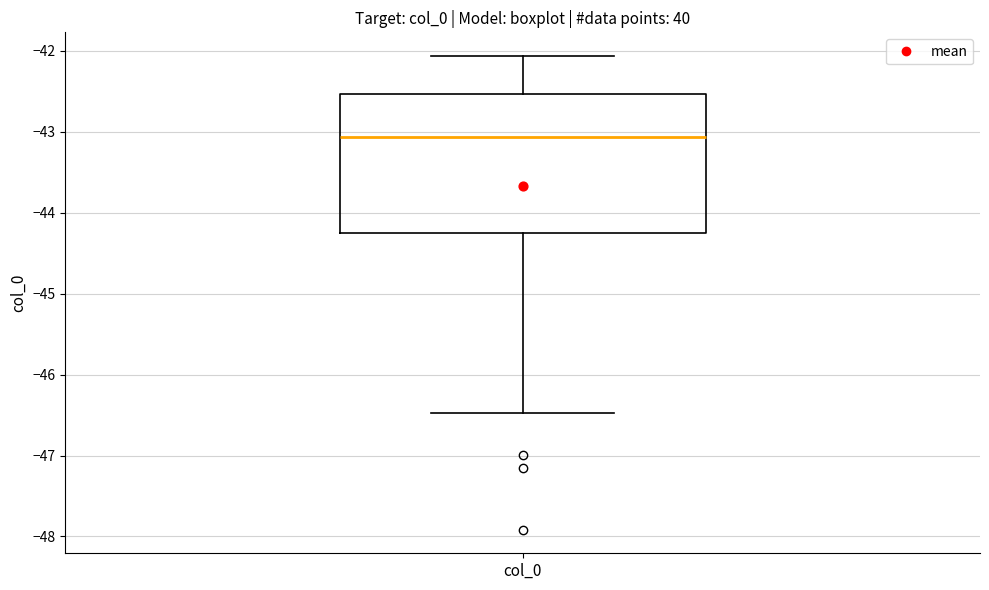

Read this box plot against the y-axis: the position of the median line, the range covered by the box, and the ends of both whiskers. The values are not printed on the chart, so give them approximately, as read against the axis.

median -43.1, box -44.3 to -42.5, whiskers -46.5 to -42.1